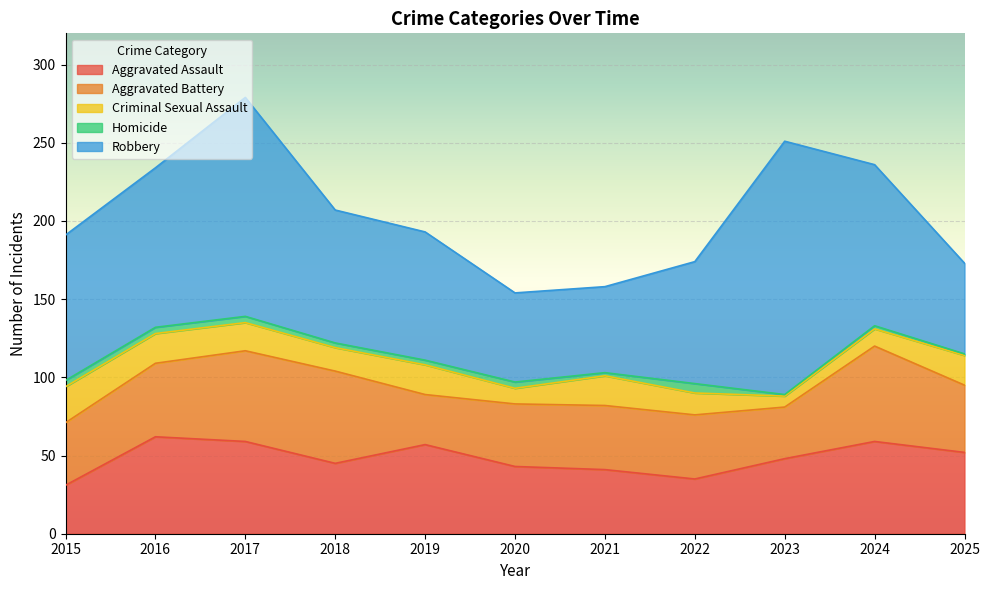

At which label is Robbery closest to 108?

2024